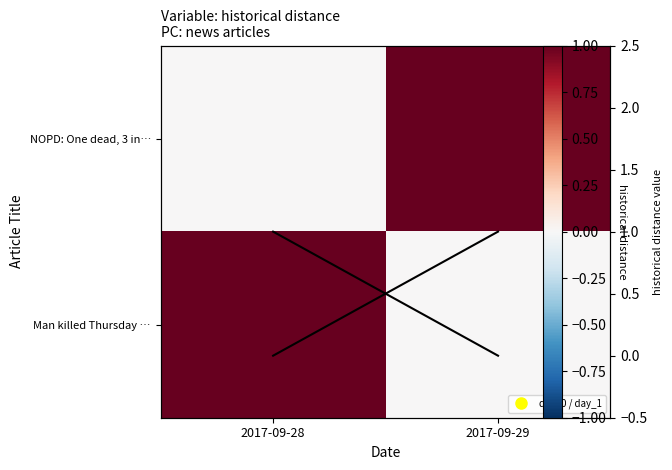

At which category is the sum across all series the highest?

2017-09-28